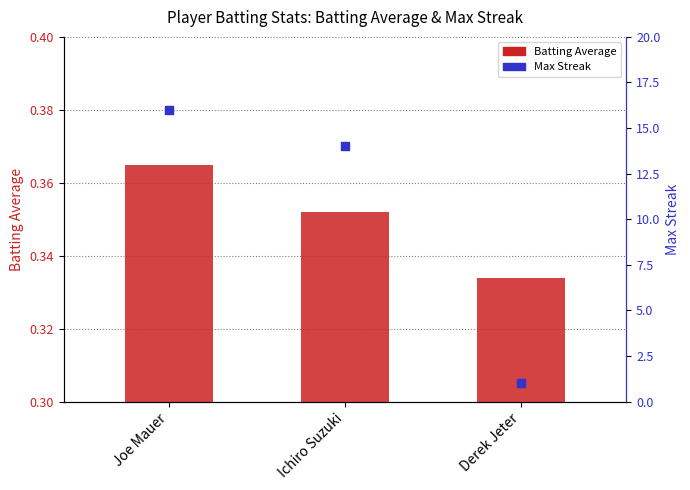

Is the value of Batting Average at Derek Jeter greater than the value of Max Streak at Ichiro Suzuki?

No